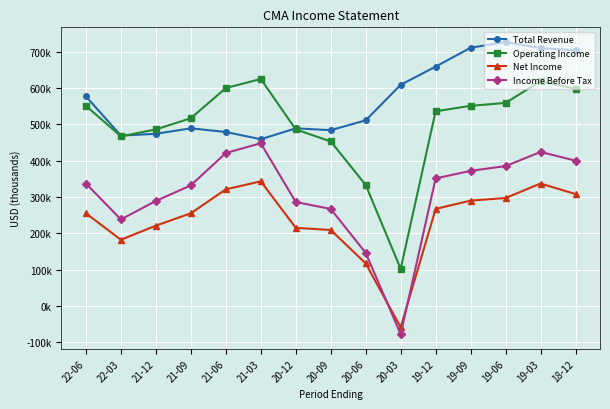

What is the label of the 7th point from the right?

20-06